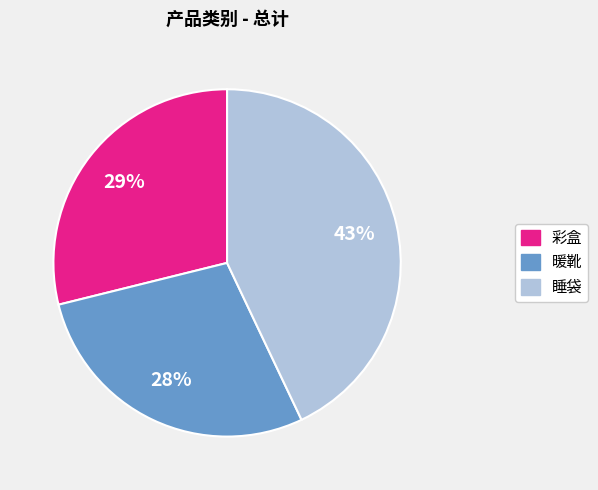

Combined, do 睡袋 and 彩盒 account for over 50%?

Yes